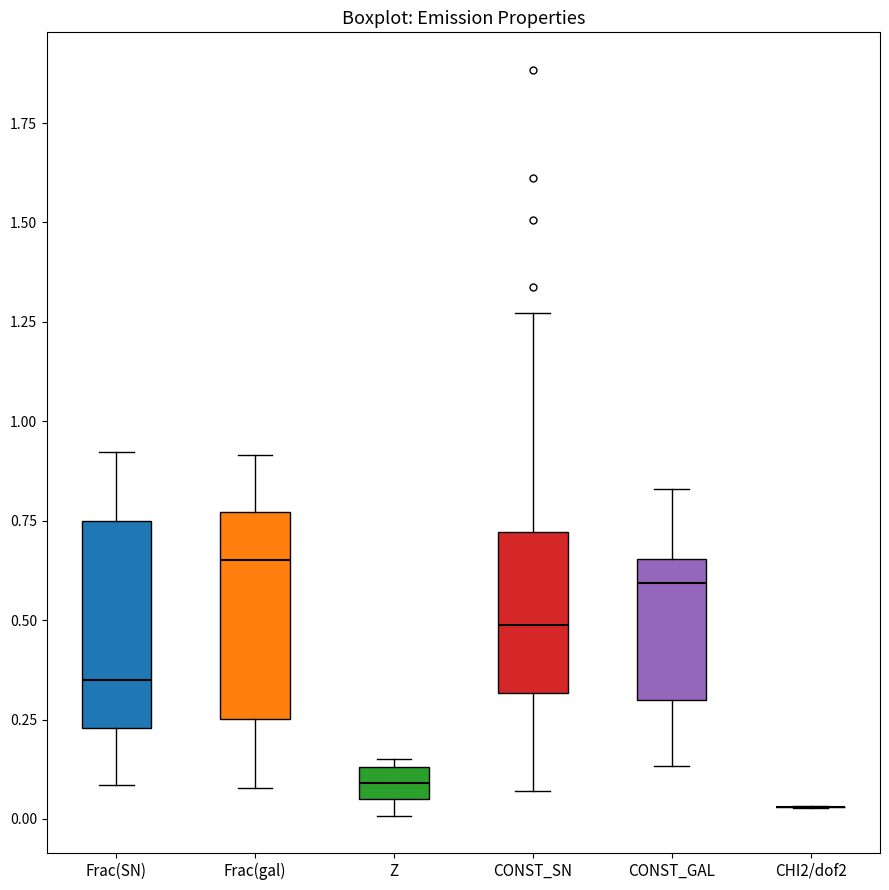

Reading left to right, read every box against the y-axis: the position of its median line, the range the box covers, and the ends of its whiskers. The values are not printed on the chart, so give them approximately, as read against the axis.

Frac(SN): median 0.35, box 0.25 to 0.75, whiskers 0.10 to 0.90
Frac(gal): median 0.65, box 0.25 to 0.75, whiskers 0.10 to 0.90
Z: median 0.10, box 0.05 to 0.15, whiskers 0.00 to 0.15 (just above the box's upper edge)
CONST_SN: median 0.50, box 0.30 to 0.70, whiskers 0.05 to 1.25
CONST_GAL: median 0.60, box 0.30 to 0.65, whiskers 0.15 to 0.85
CHI2/dof2: box collapsed to a line at 0.05, whiskers 0.05 to 0.05